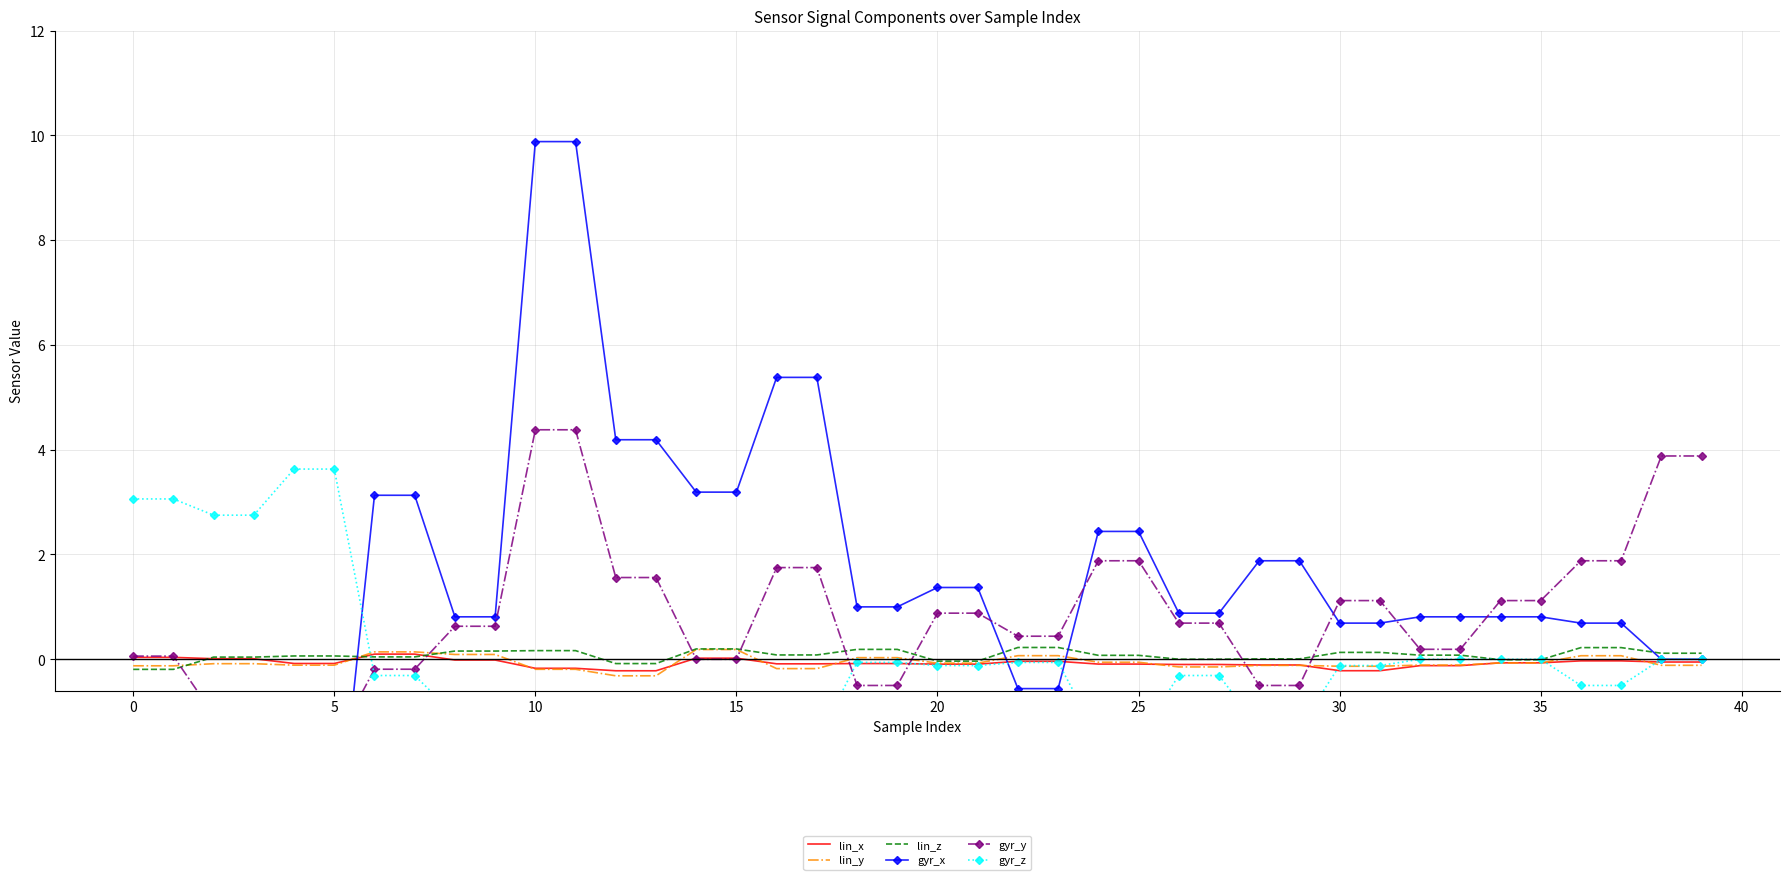

Is it true that lin_z equals -0.0 at 20?

True